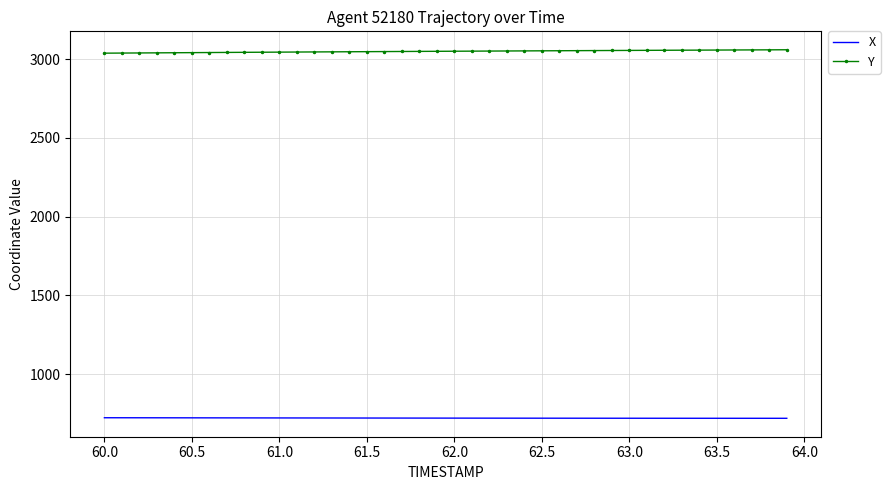

Which series has the largest total across all categories?

Y